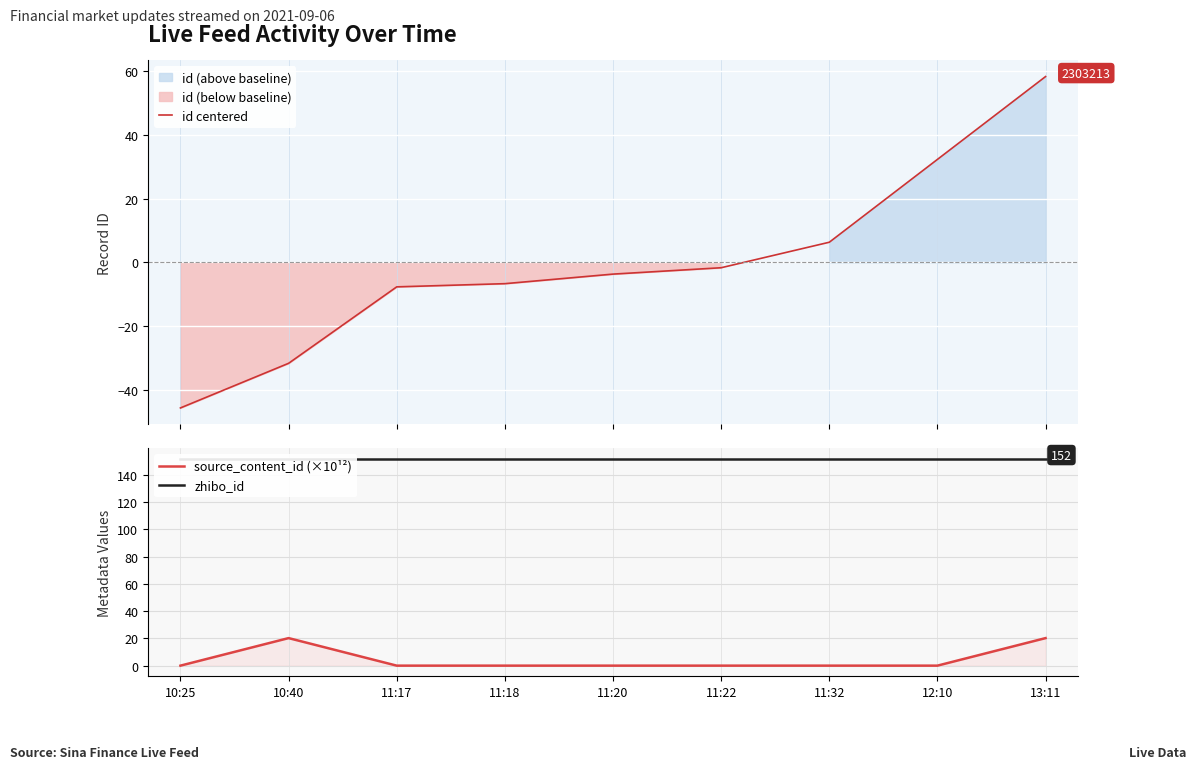

True or false: zhibo_id has a value of 224.9 at 10:25.

False